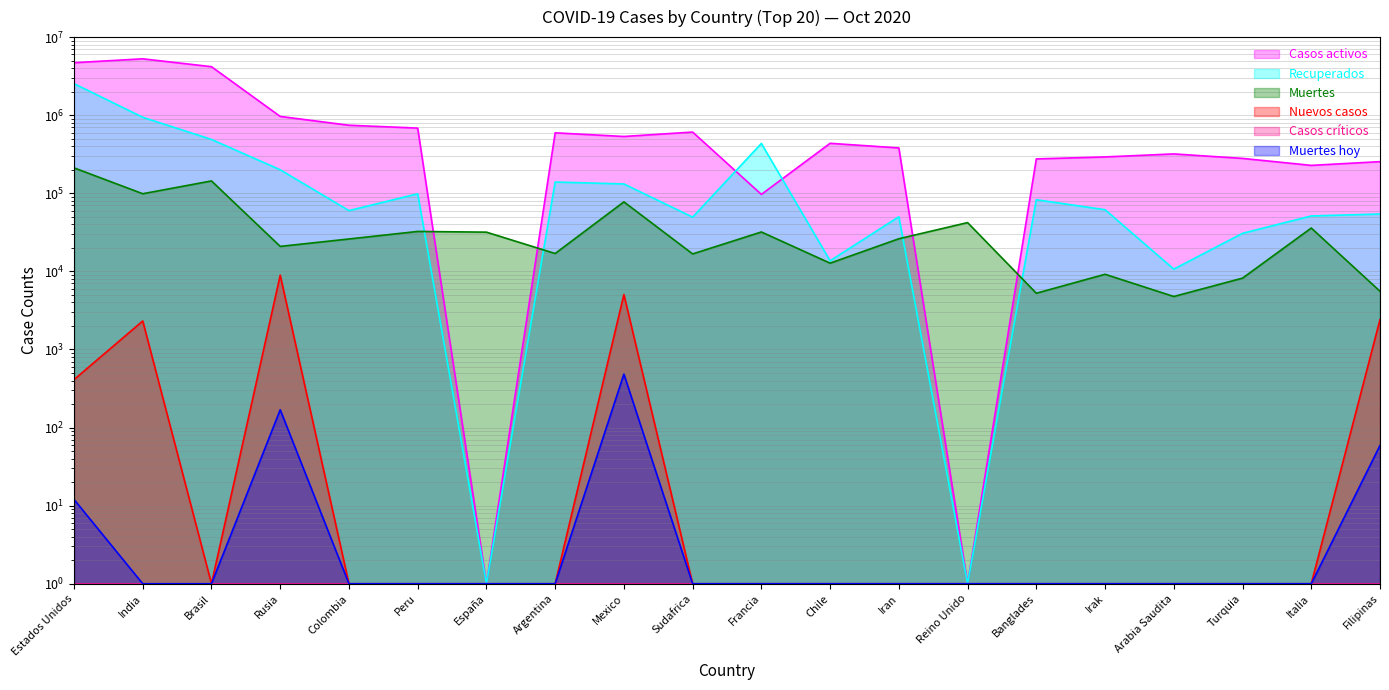

Does the chart display data point markers on the line(s)?

No